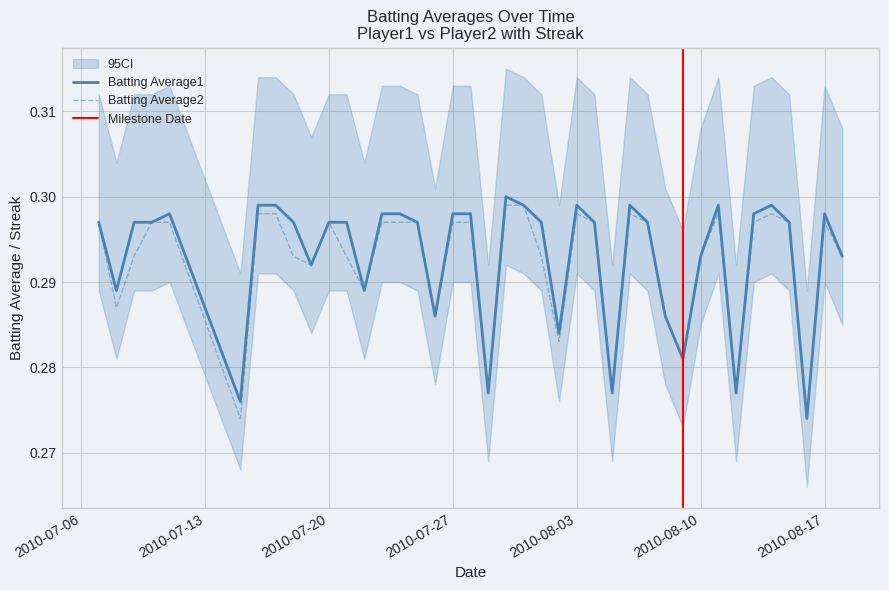

True or false: Batting Average1 has a value of 0.5 at 2010-07-27.

False